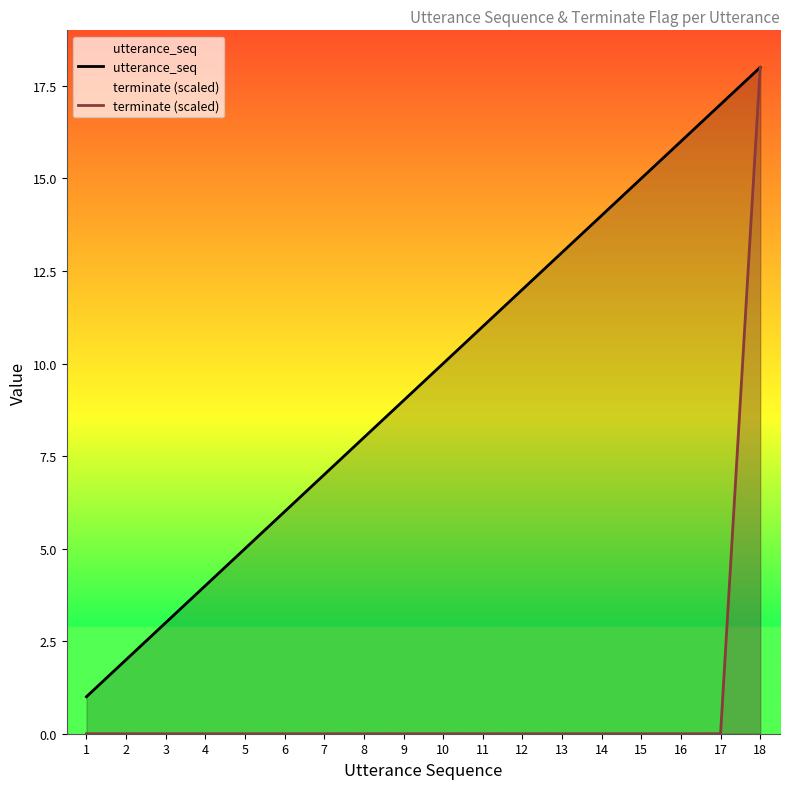

Which series changed the most between 6 and 15?

utterance_seq